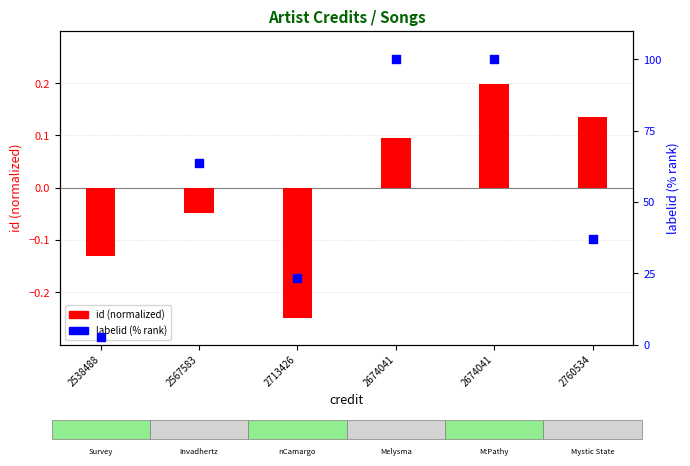

What are all the series names shown in the legend?

id (normalized), labelid (% rank)